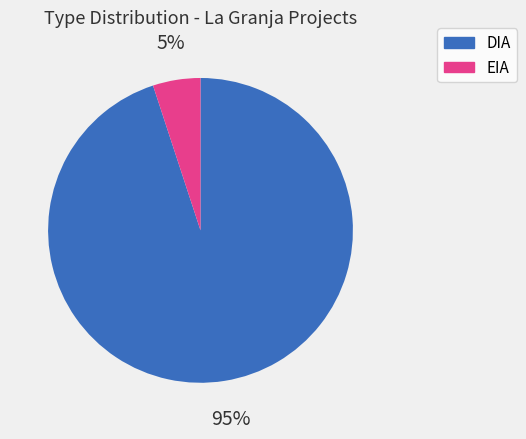

To the nearest percent, what percentage of the pie is EIA?

5%